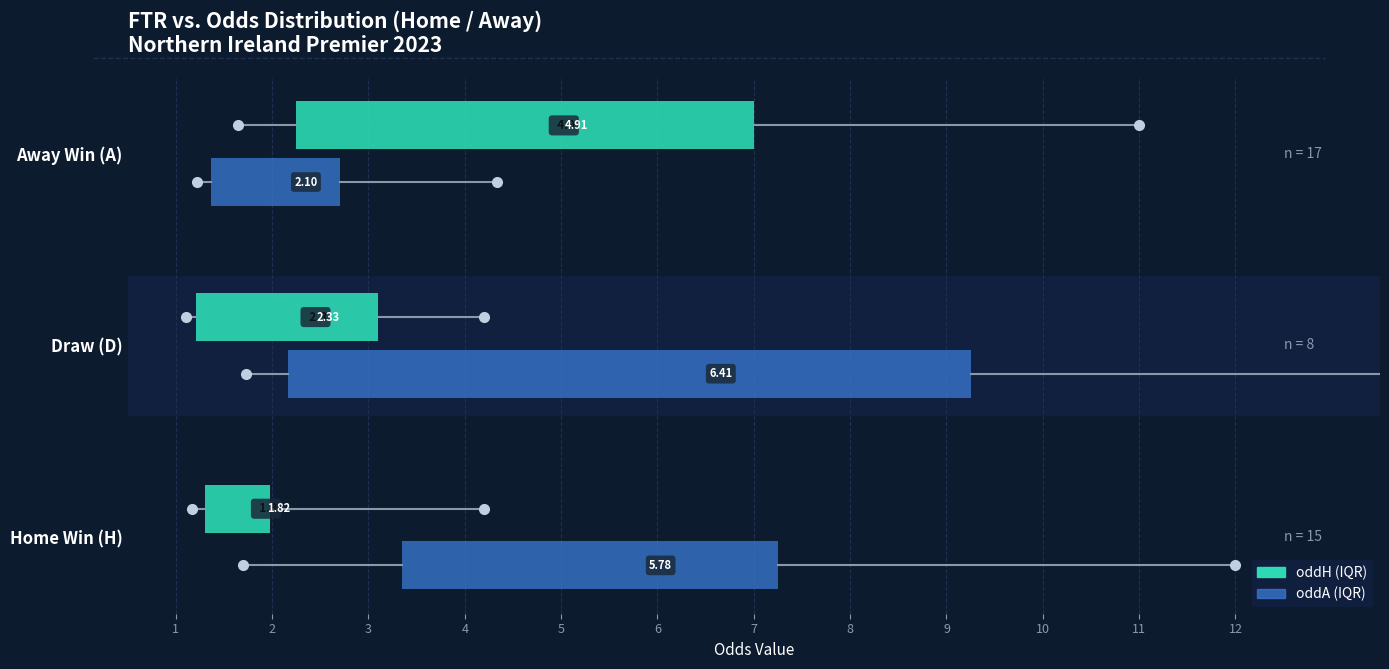

The value of oddA at 2 is 2.1. True or false?

False